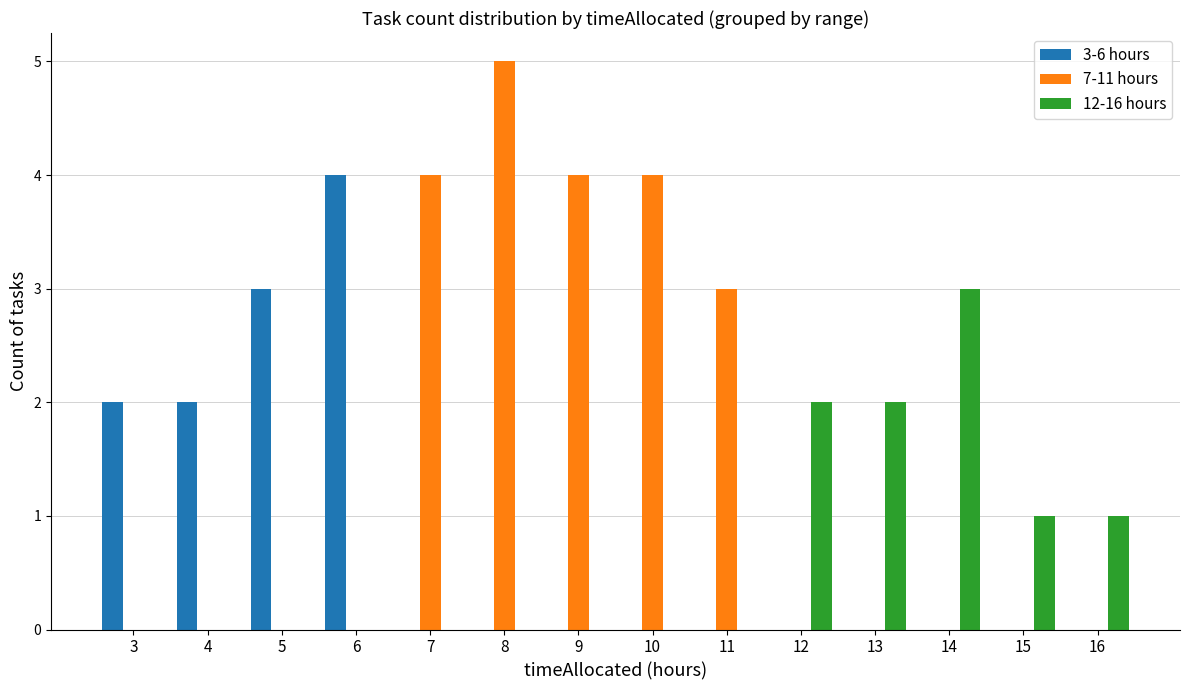

At which category is the sum across all series the highest?

8